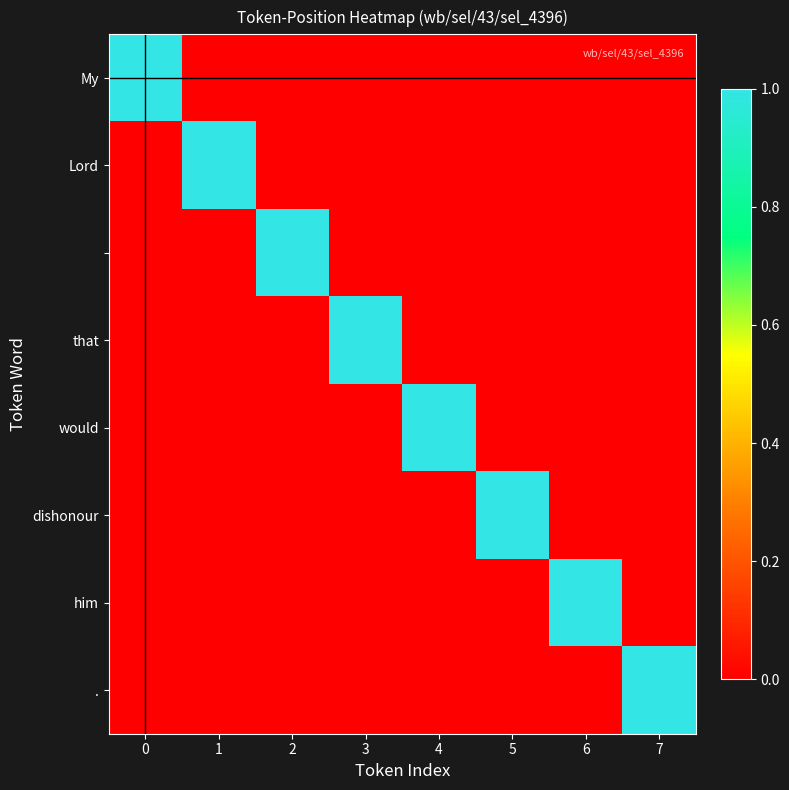

Which series has the widest spread of values?

My